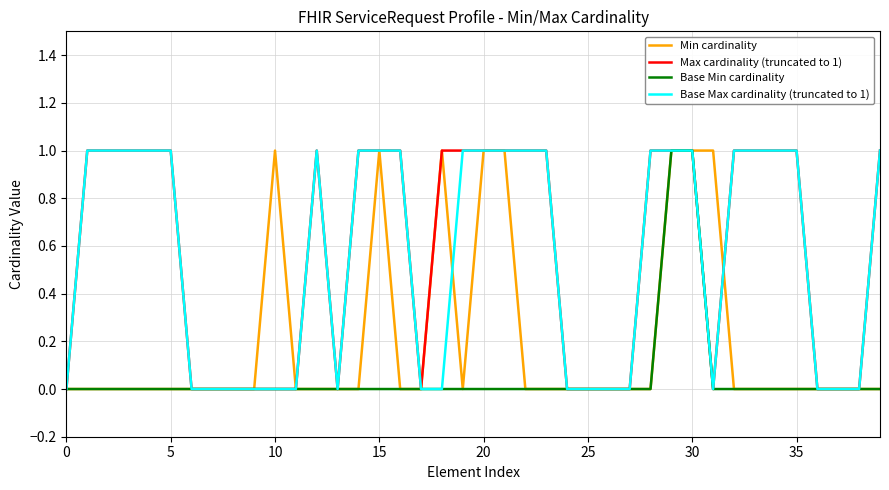

True or false: Max cardinality (truncated to 1) and Base Min cardinality intersect in this chart.

False